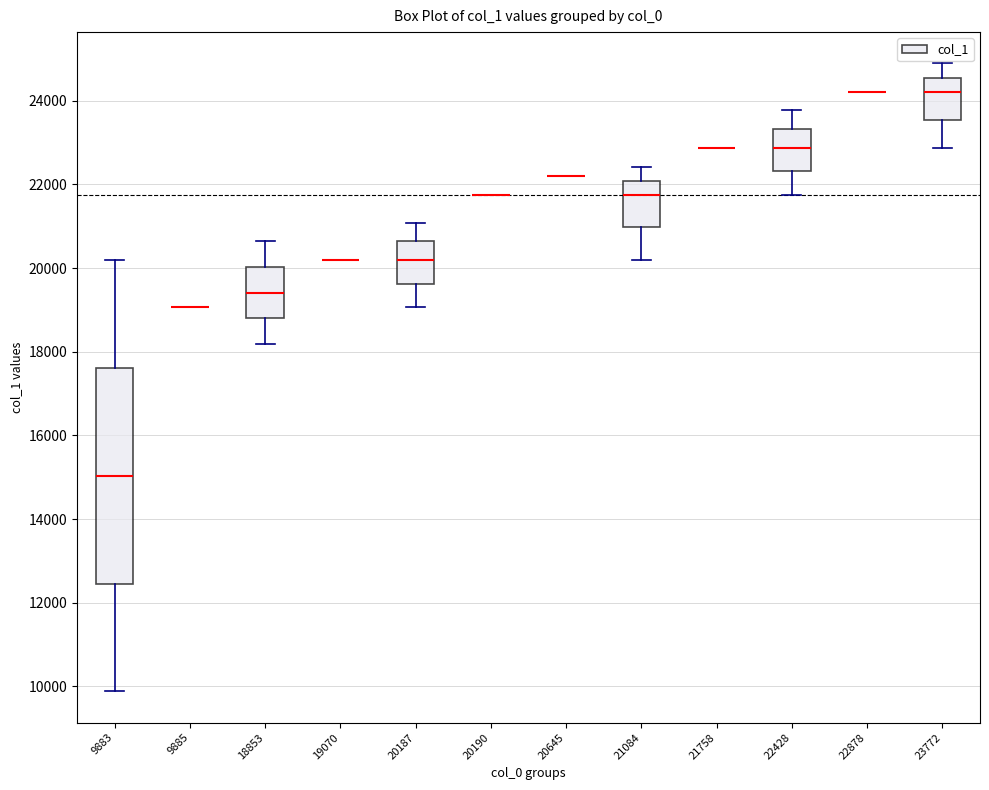

Reading left to right, read every box against the y-axis: the position of its median line, the range the box covers, and the ends of its whiskers. The values are not printed on the chart, so give them approximately, as read against the axis.

9883: median 15000, box 12400 to 17600, whiskers 9800 to 20200
9885: box collapsed to a line at 19000, whiskers 19000 to 19000
18853: median 19400, box 18800 to 20000, whiskers 18200 to 20600
19070: box collapsed to a line at 20200, whiskers 20200 to 20200
20187: median 20200, box 19600 to 20600, whiskers 19000 to 21000
20190: box collapsed to a line at 21800, whiskers 21800 to 21800
20645: box collapsed to a line at 22200, whiskers 22200 to 22200
21084: median 21800, box 21000 to 22000, whiskers 20200 to 22400
21758: box collapsed to a line at 22800, whiskers 22800 to 22800
22428: median 22800, box 22400 to 23400, whiskers 21800 to 23800
22878: box collapsed to a line at 24200, whiskers 24200 to 24200
23772: median 24200, box 23600 to 24600, whiskers 22800 to 24800